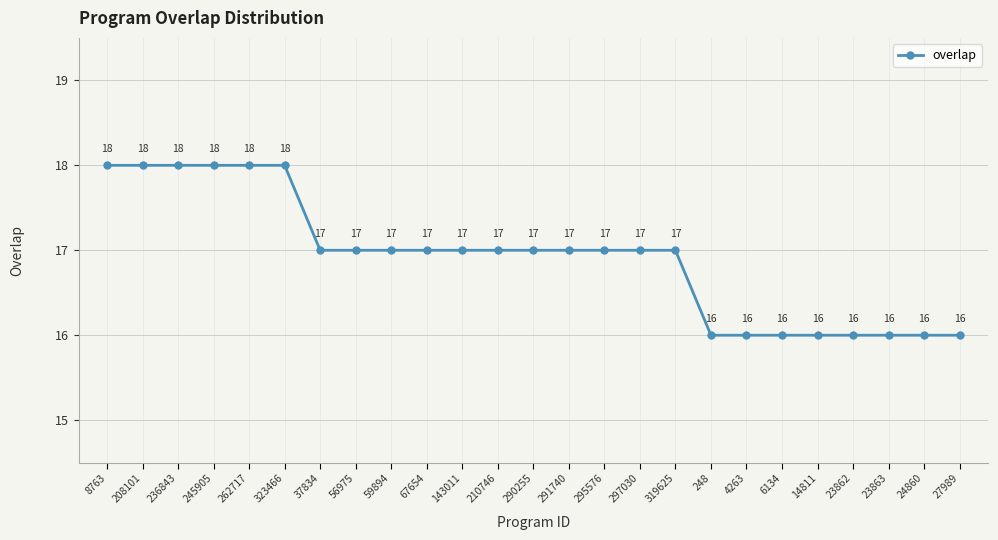

What position from the left is 210746?

12